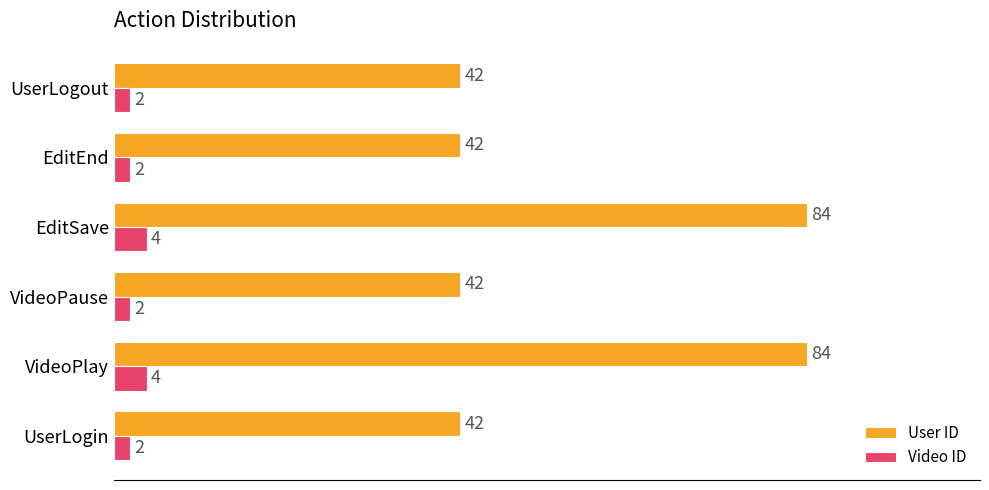

What is the greatest value displayed?

84